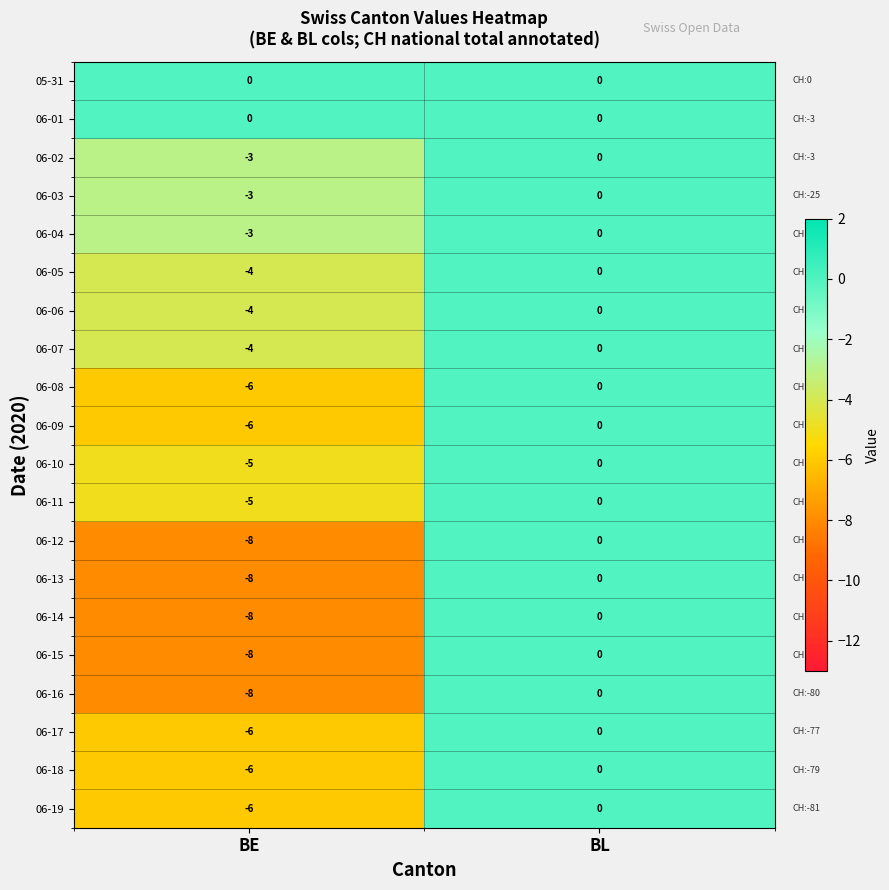

Is the value of 06-18 at BE greater than the value of 06-13 at BL?

No